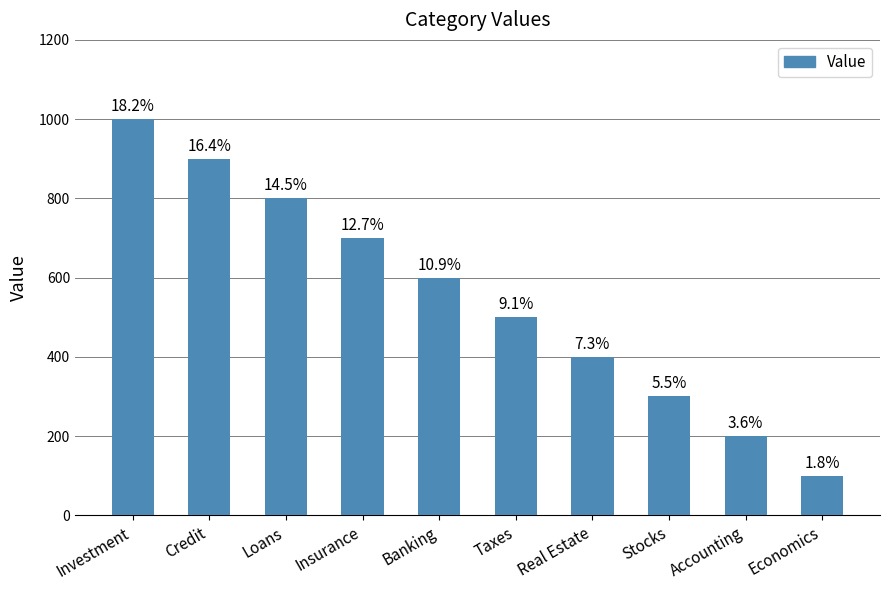

Does the chart contain any negative values?

No